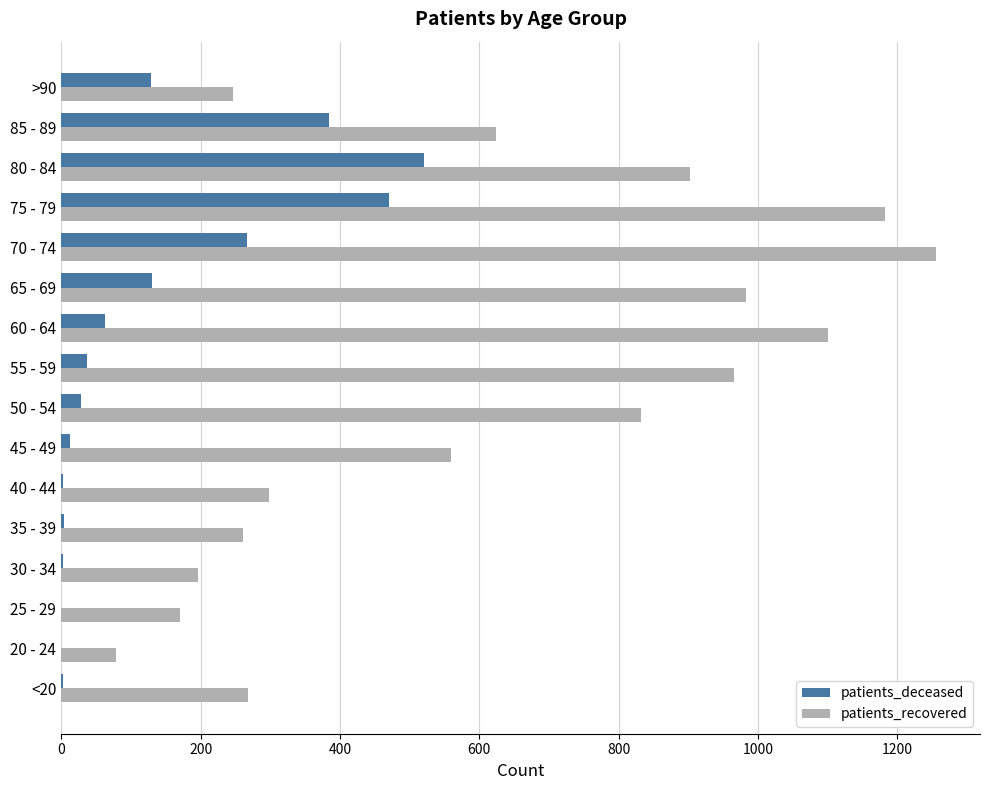

What is the highest value of the patients_deceased series?

521